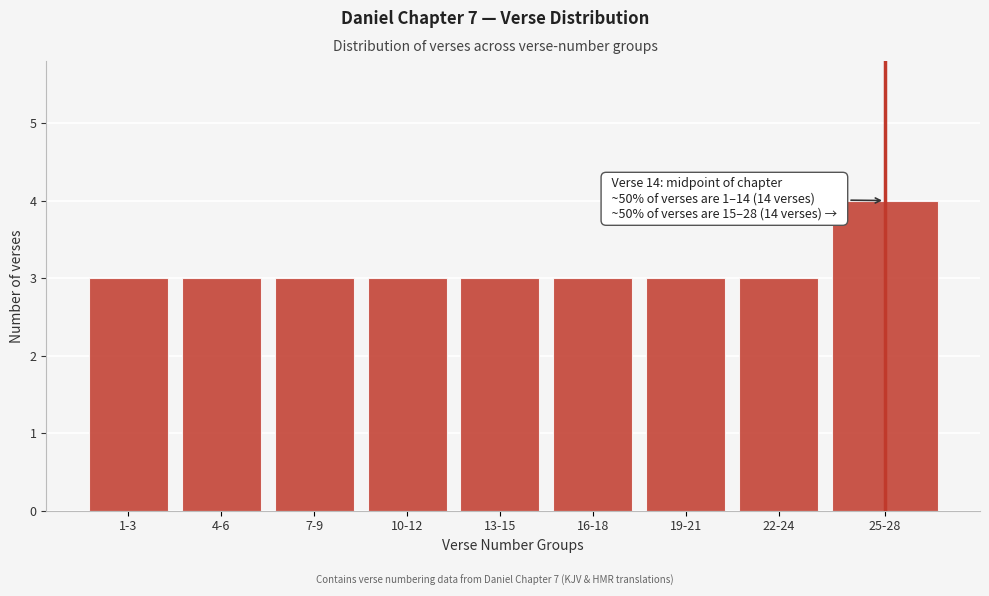

Reading left to right, what are all the values shown in this chart?

1-3=3	4-6=3	7-9=3	10-12=3	13-15=3	16-18=3	19-21=3	22-24=3	25-28=4